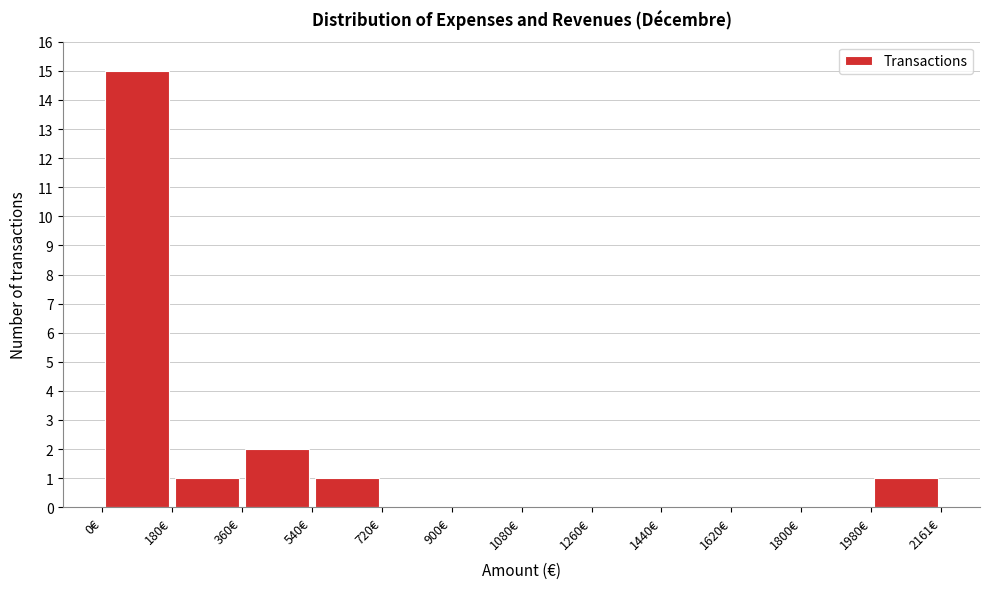

Reading left to right, transcribe this chart: for each bar, give the range it covers on the x-axis and its height. Neither the bar edges nor the heights are printed on the chart, so give them approximately, as read against the axes.

0 to 180: 15
180 to 360: 1
360 to 540: 2
540 to 720: 1
720 to 900: 0
900 to 1080: 0
1080 to 1260: 0
1260 to 1440: 0
1440 to 1620: 0
1620 to 1800: 0
1800 to 1980: 0
1980 to 2160: 1